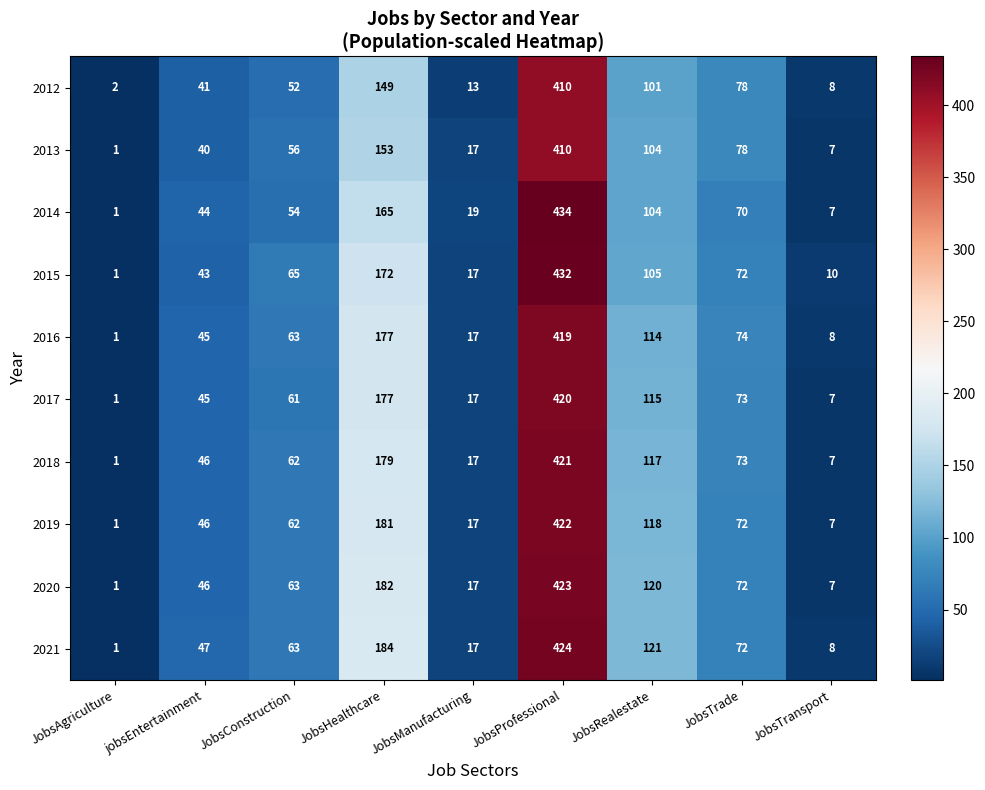

What is the minimum value shown in the chart?

1